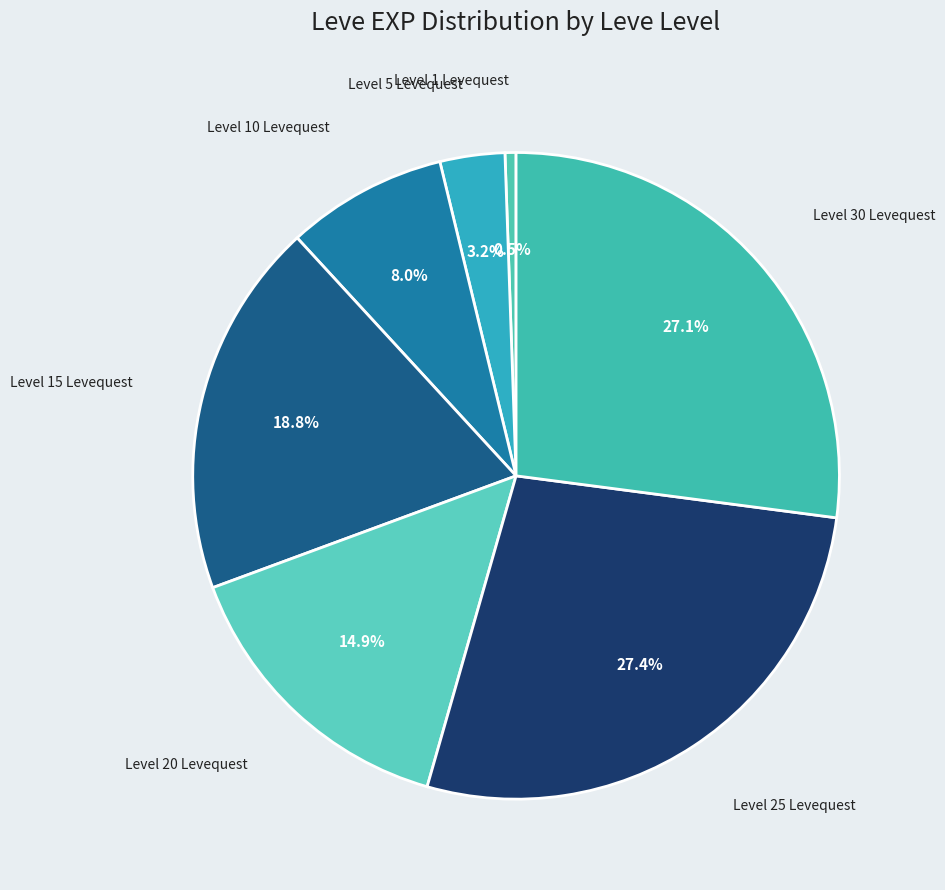

To the nearest percent, what is the average slice percentage?

14%